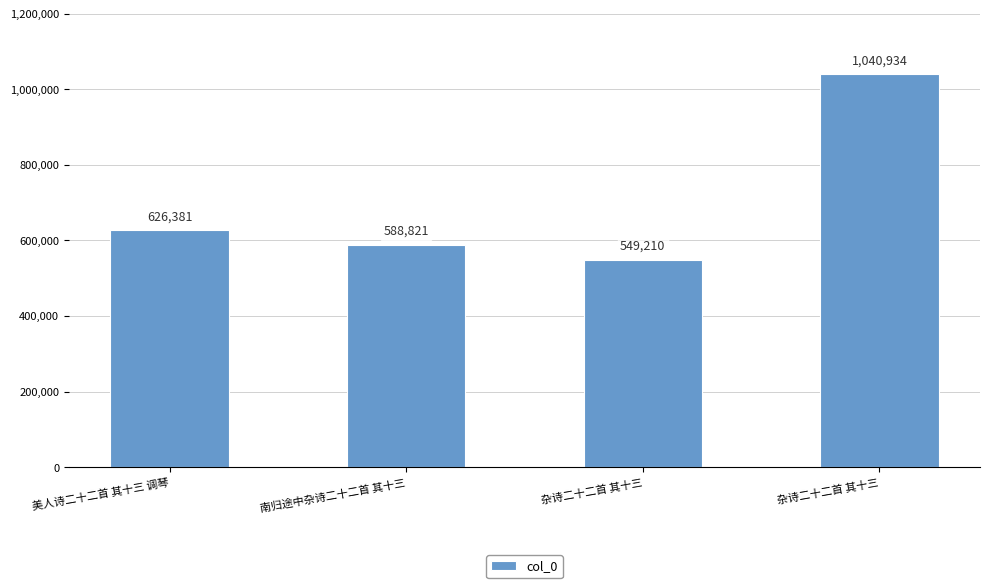

What is the average value?

701336